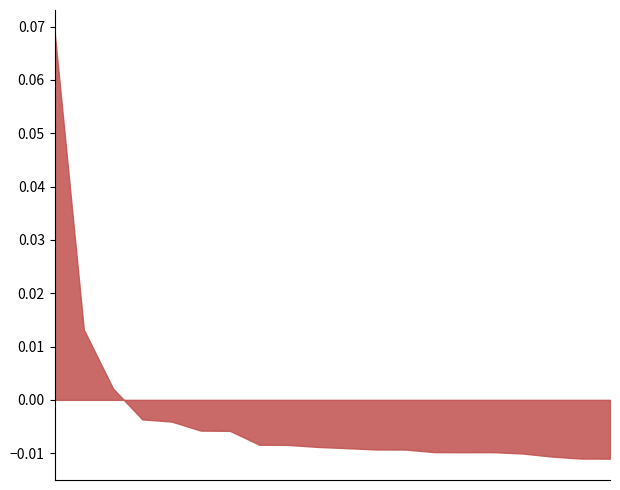

At which label does 0.5-negative anchor score reach its minimum?

stopped